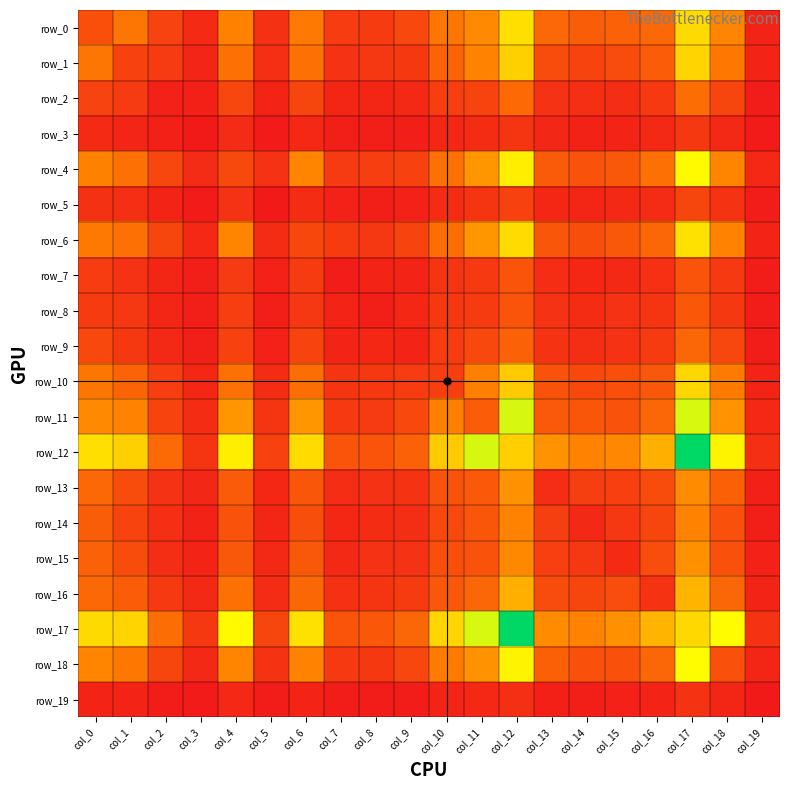

Is it true that row_8 equals 16 at col_8?

False